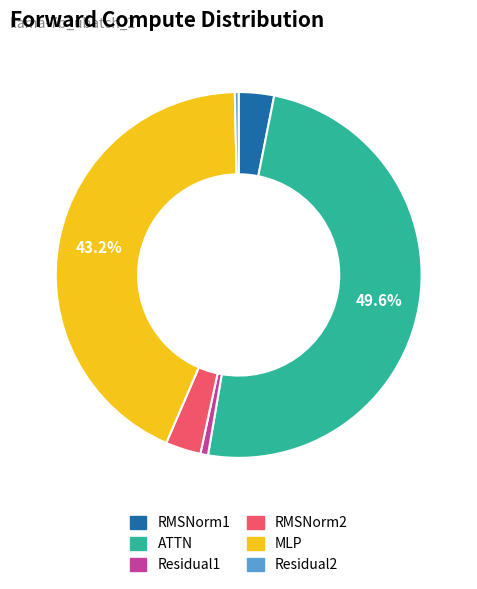

To the nearest percent, what portion does RMSNorm2 represent?

3%